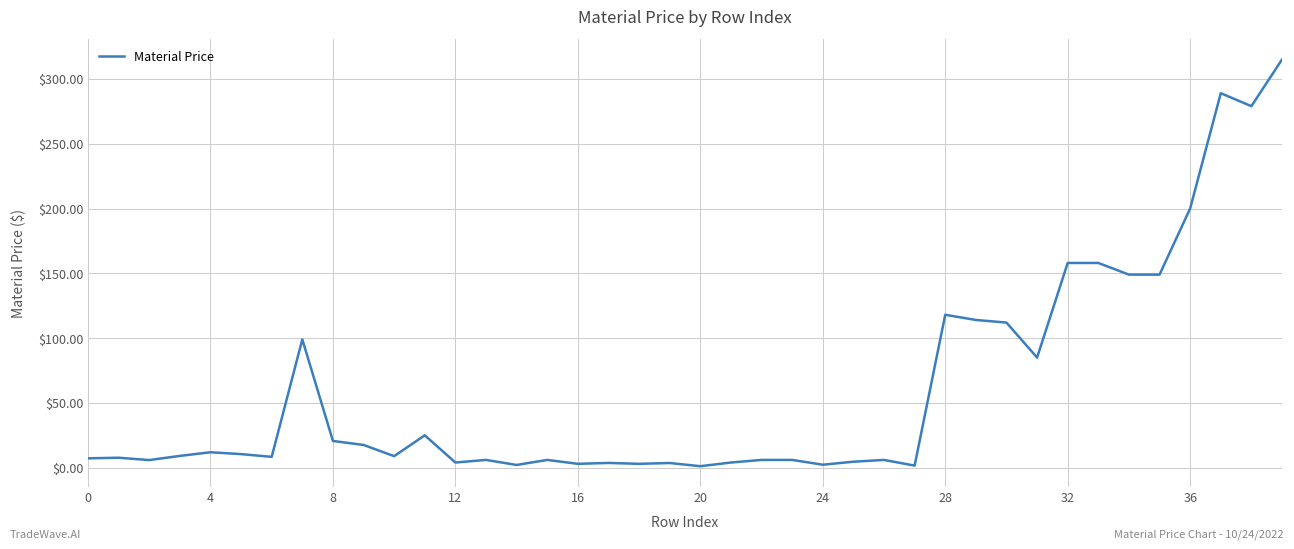

What is the difference between the maximum and minimum values?

313.9